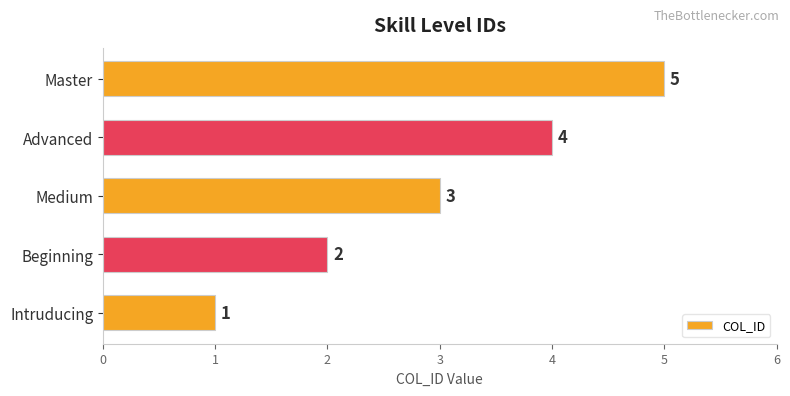

What is the greatest value displayed?

5